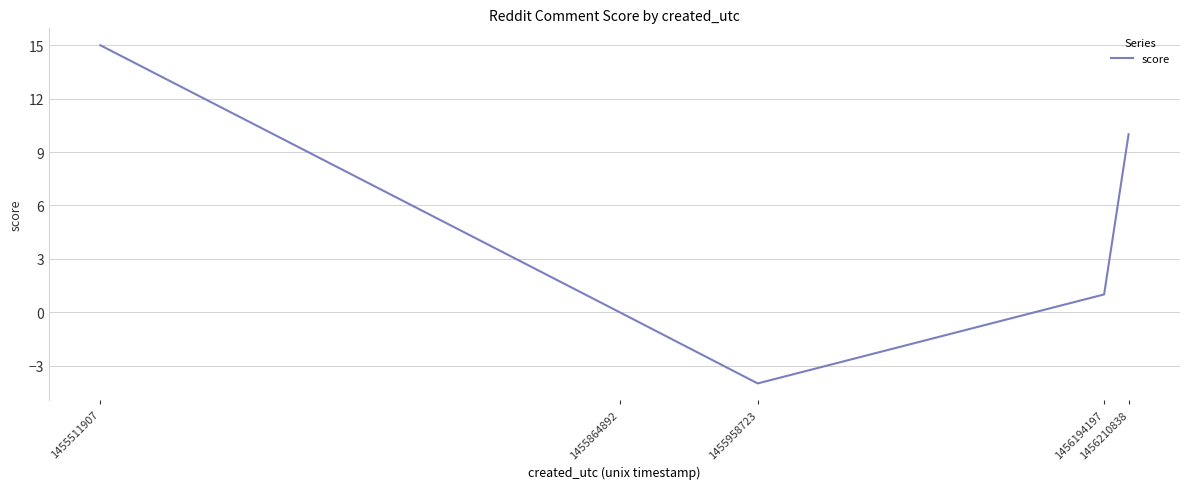

At which category does the chart reach its minimum across all series?

1455958723